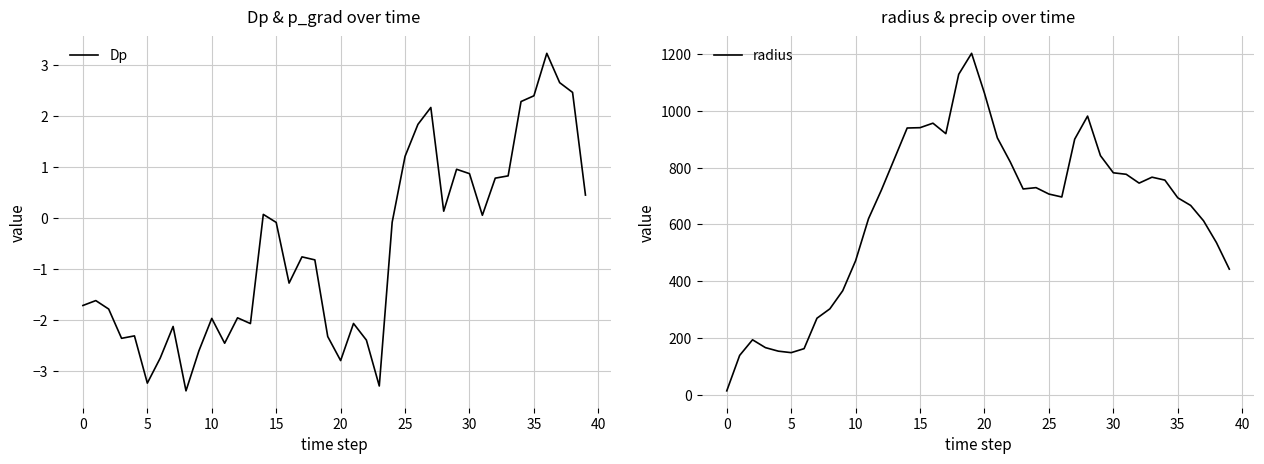

The value of Dp at 0 is -1.7. True or false?

True